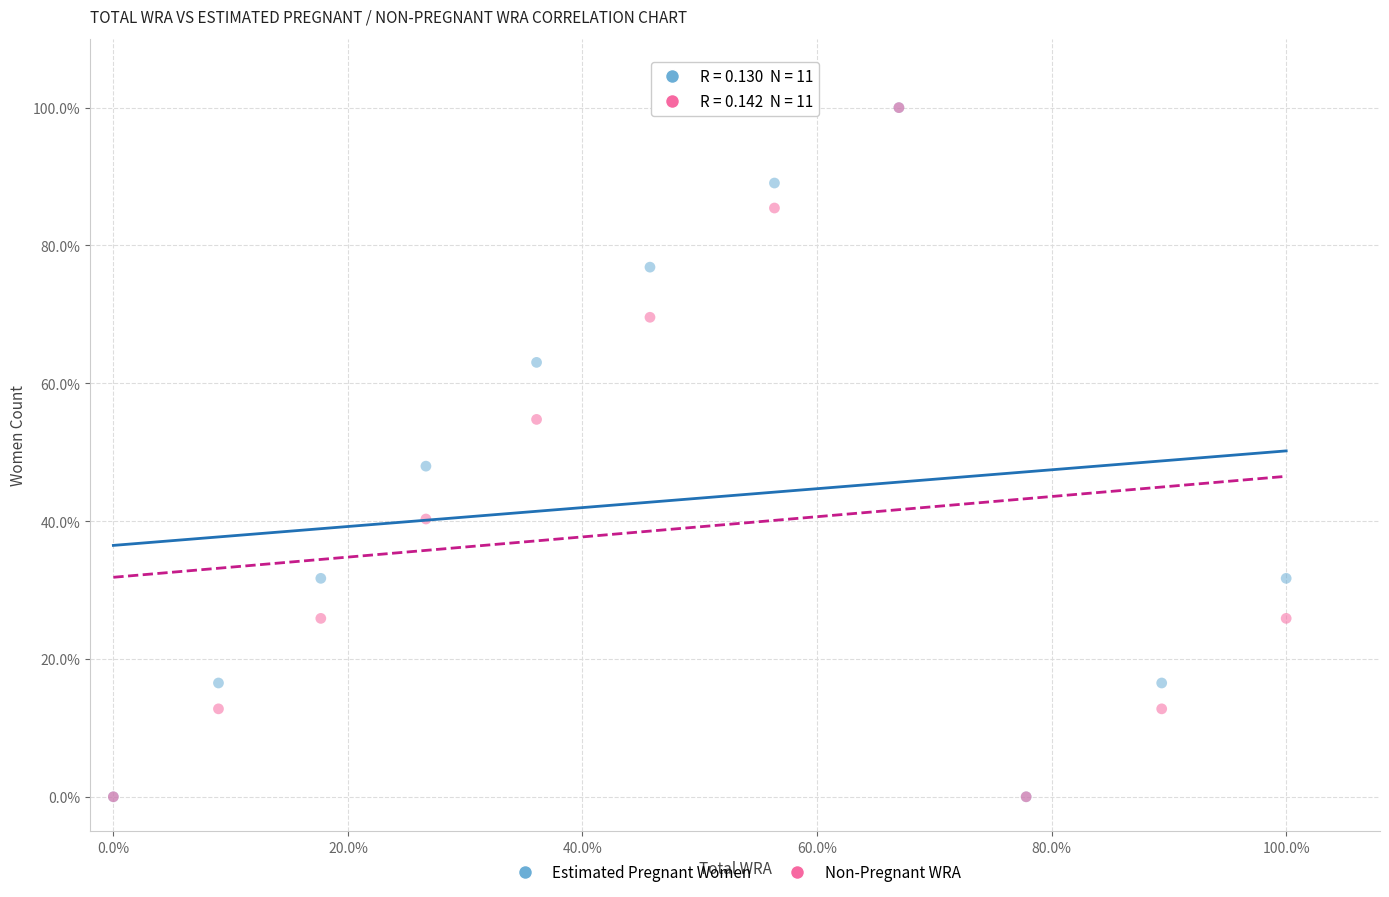

What are all the series names shown in the legend?

Estimated Pregnant Women, Non-Pregnant WRA